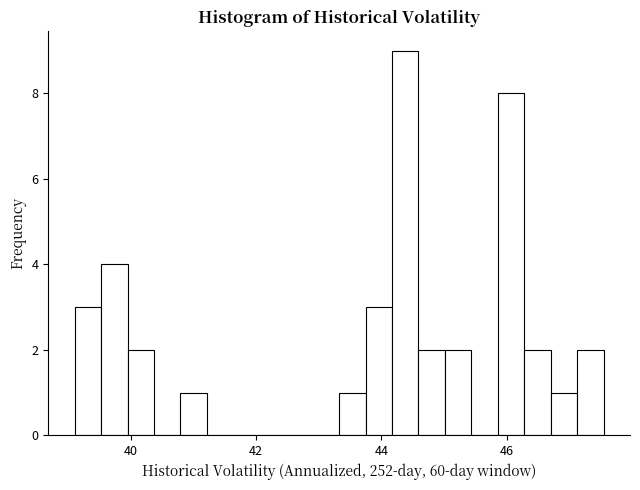

Around what value on the x-axis is the tallest bar? Give the approximate position of its centre, as read against the axis.

44.4